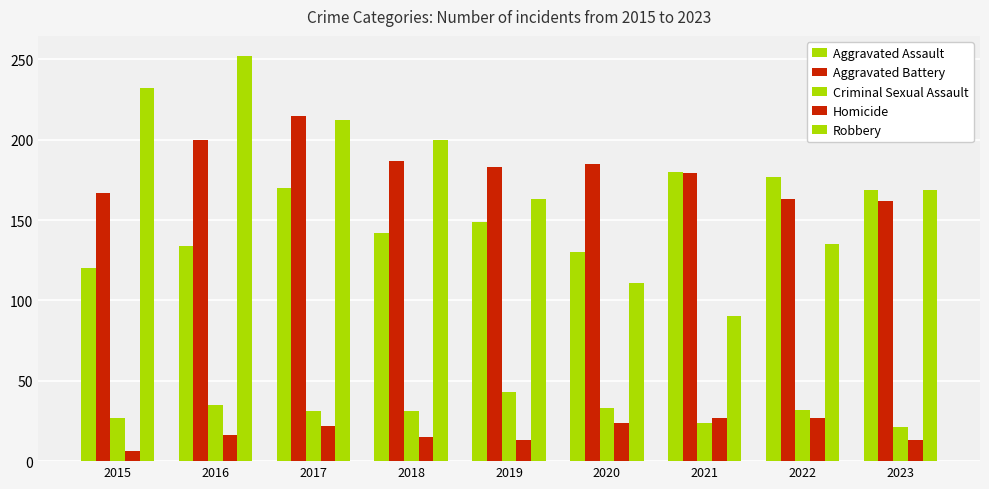

How many bars are there in total?

45